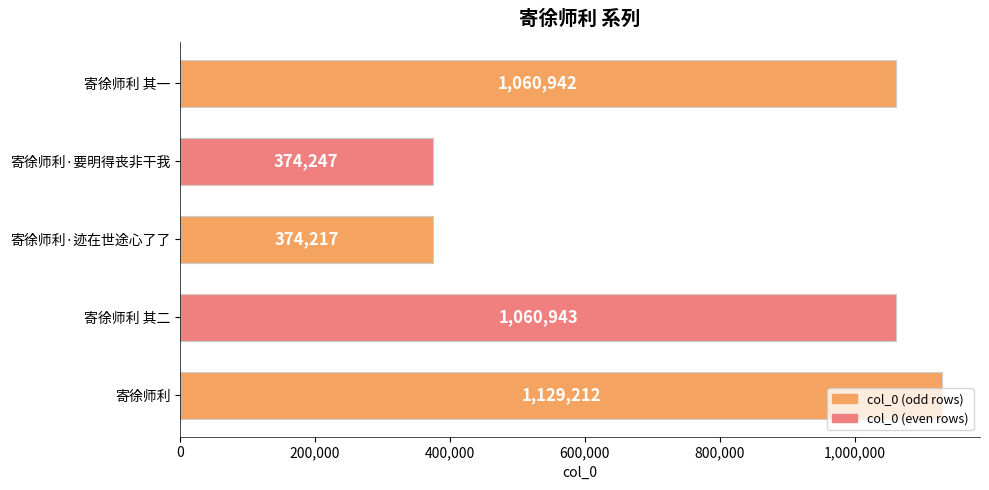

What is the change in value from 寄徐师利·要明得丧非干我 to 寄徐师利·迹在世途心了了?

-30